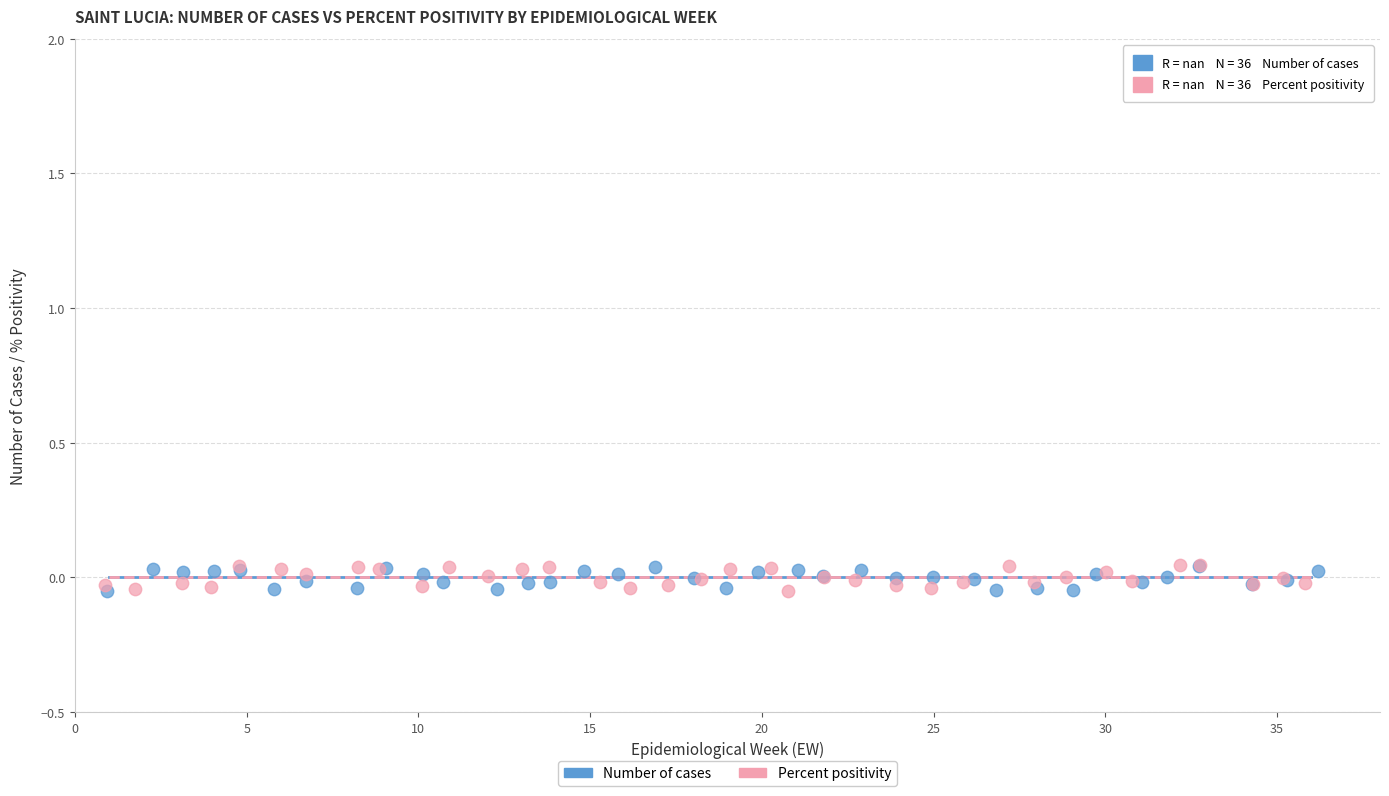

What are all the series names shown in the legend?

Number of cases, Percent positivity